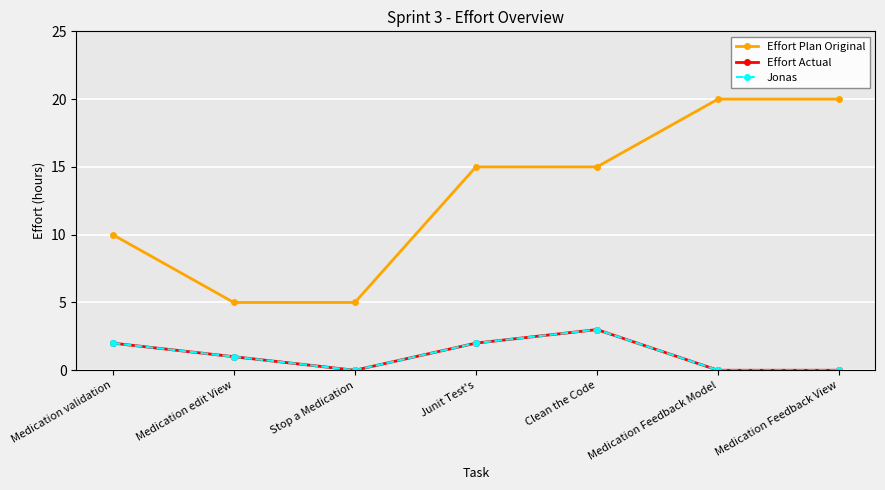

The value of Jonas at Medication Feedback View is -1. True or false?

False